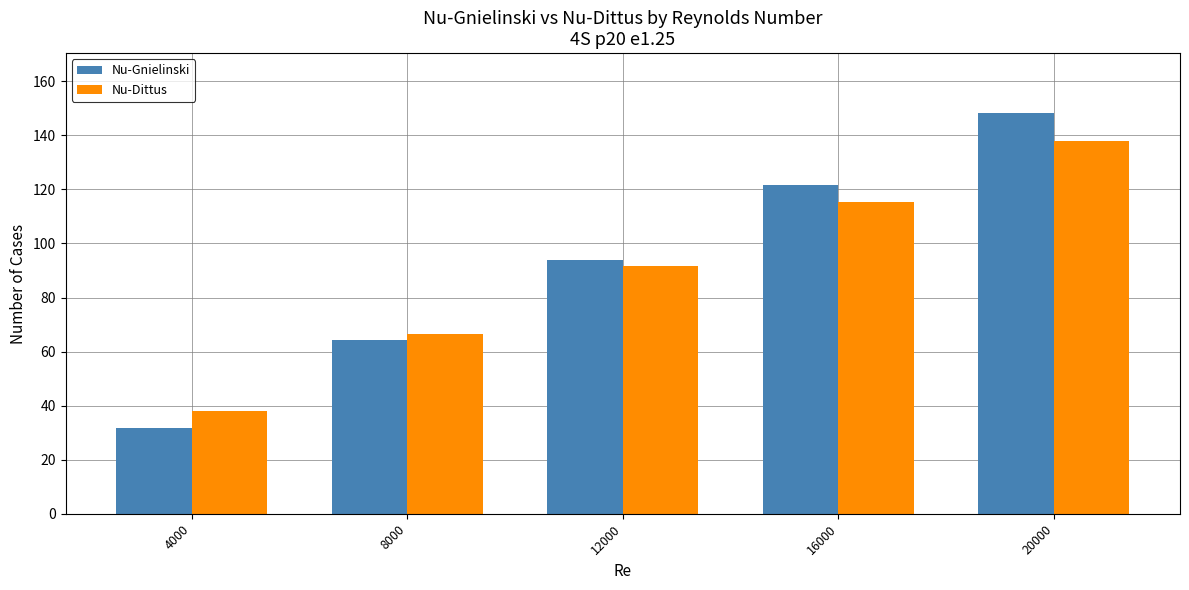

True or false: Nu-Gnielinski has a value of 93.9 at 12000.

True